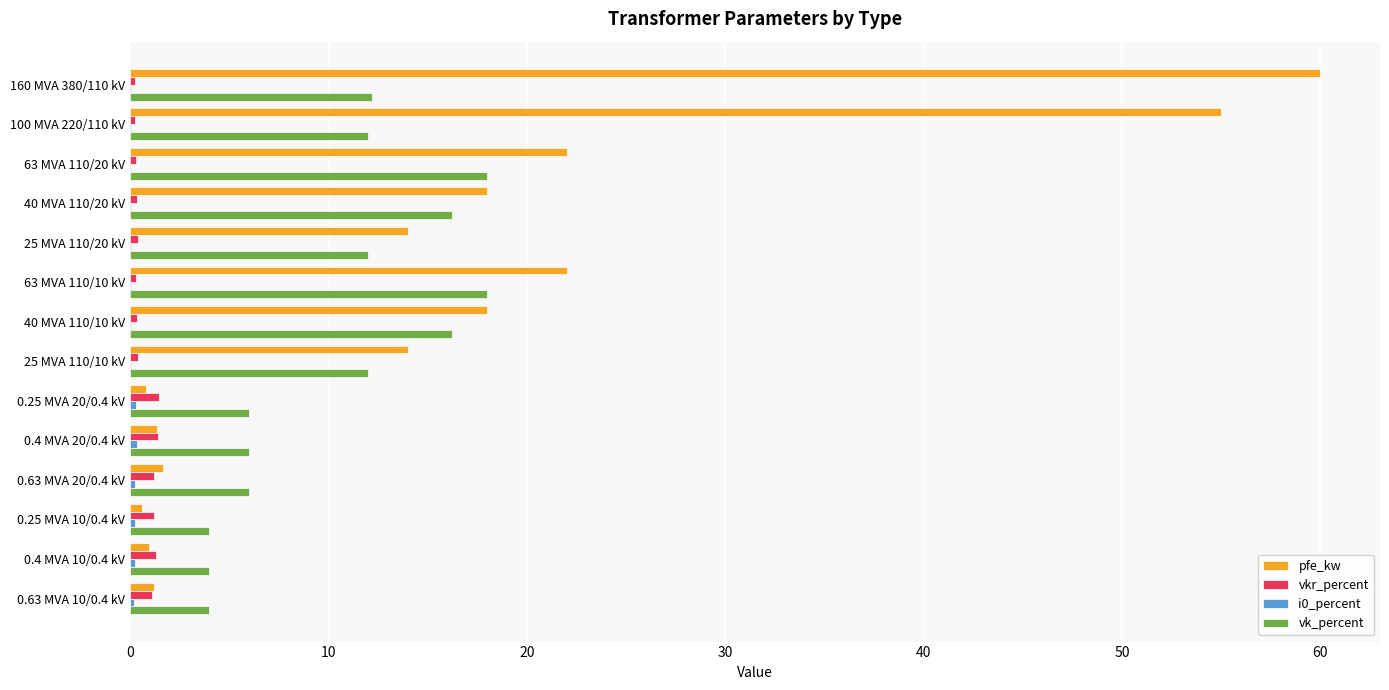

At which category is the sum across all series the highest?

160 MVA 380/110 kV